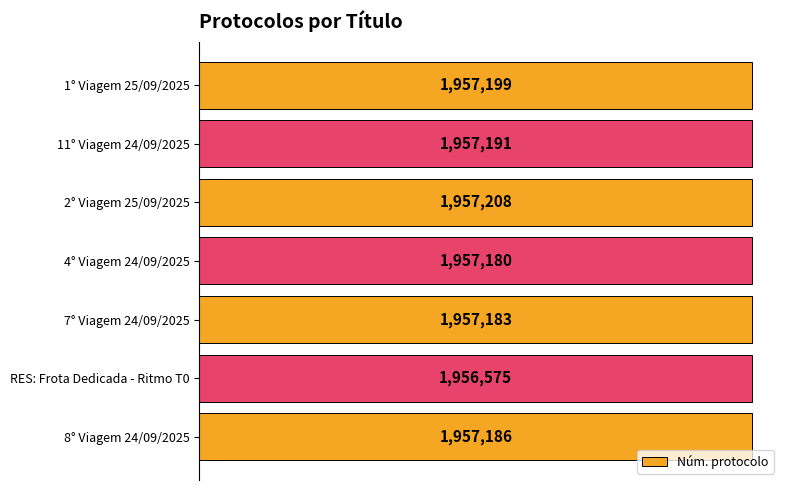

What is the smallest value displayed?

1956575